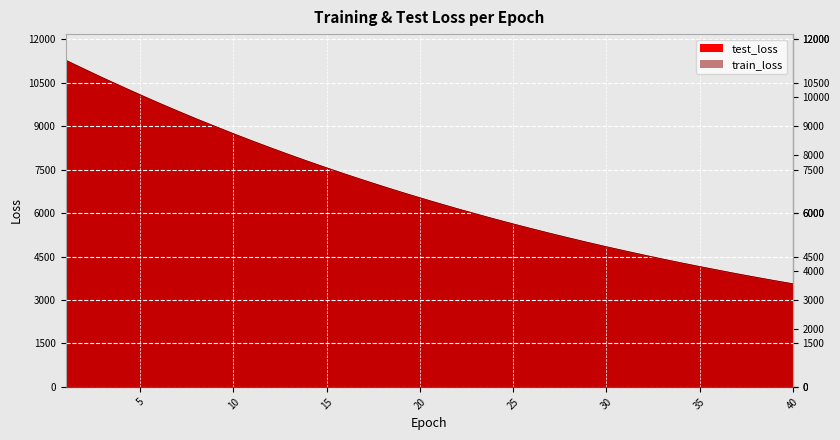

How many data points does each series have?

40